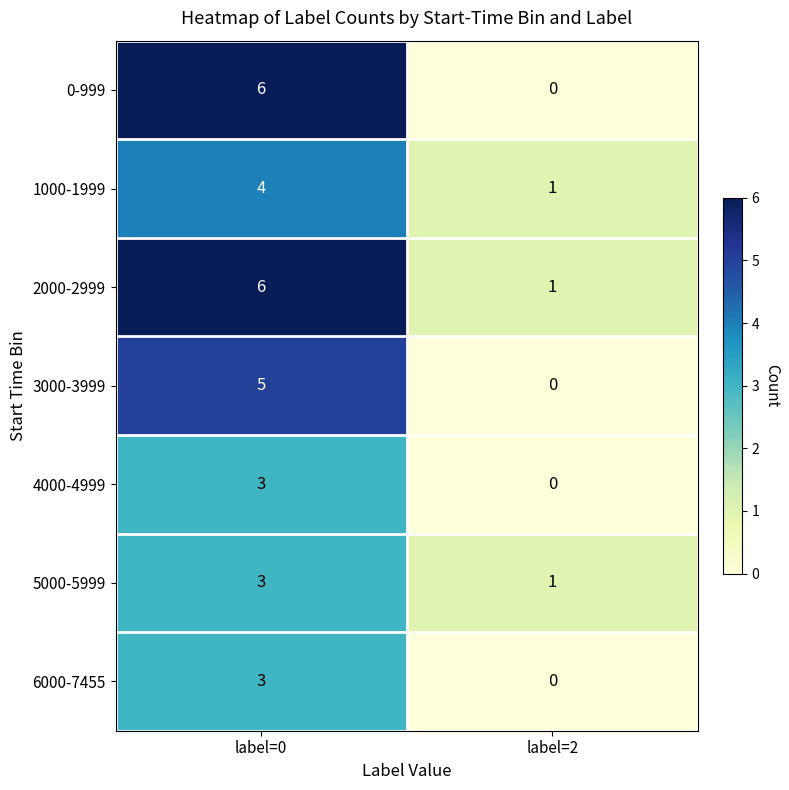

Where is 3000-3999 nearest to the value 2?

label=2